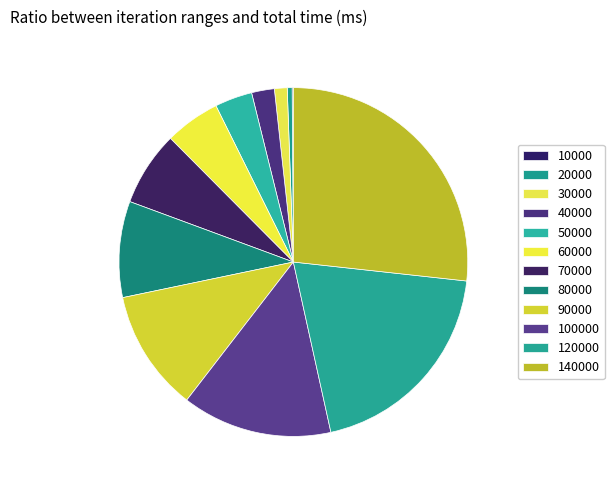

Is the sum of 140000 and 80000 greater than half?

No